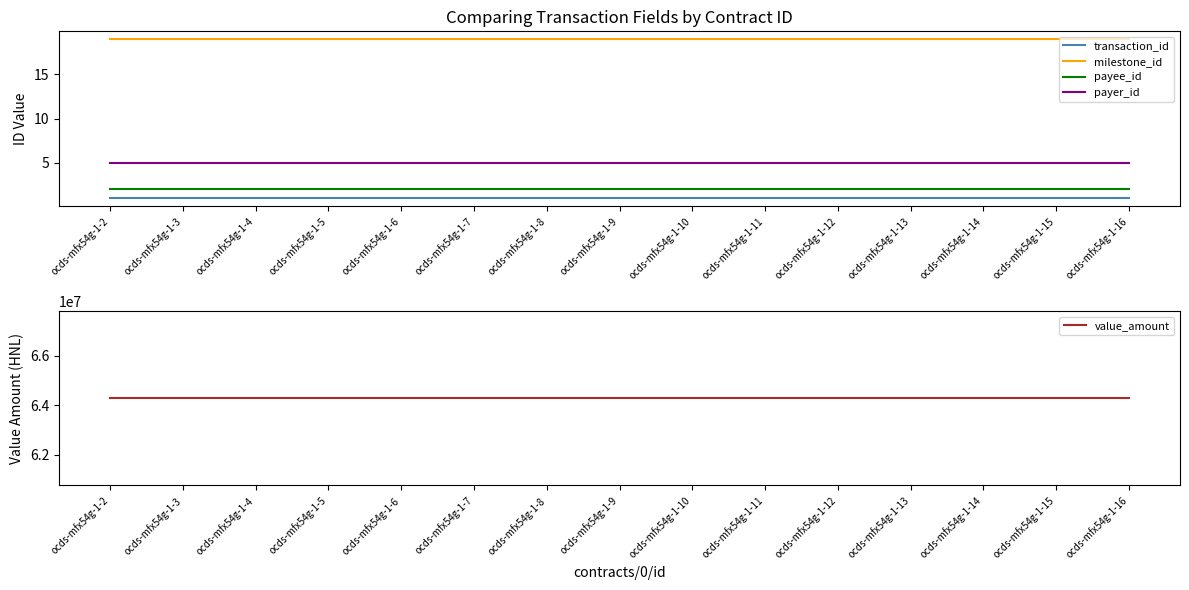

True or false: transaction_id and payee_id intersect in this chart.

False